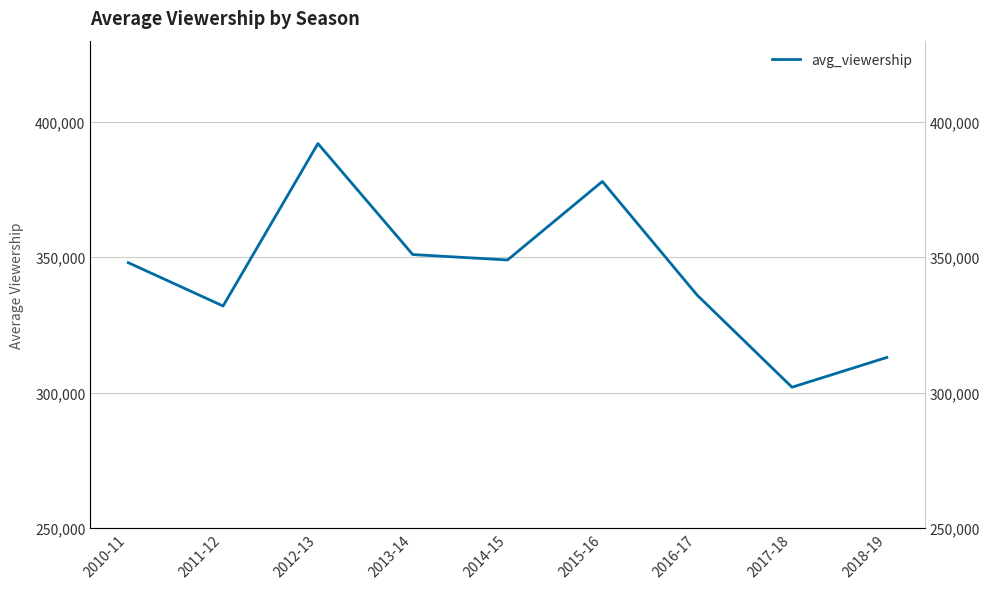

How many interior local valleys (lower than both neighbors) does the data have?

3